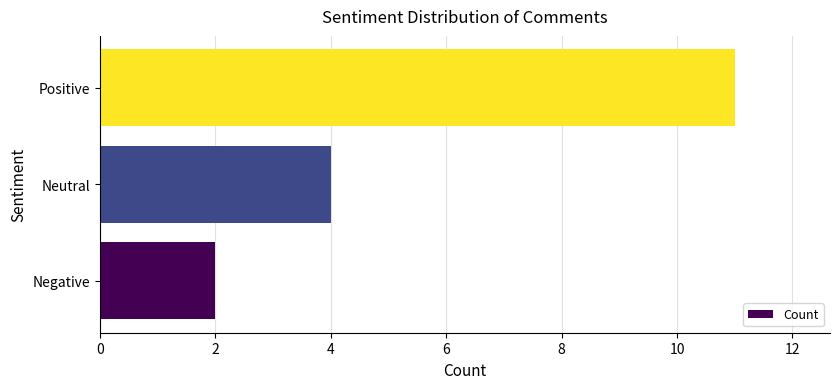

Between Negative and Neutral, which is larger?

Neutral